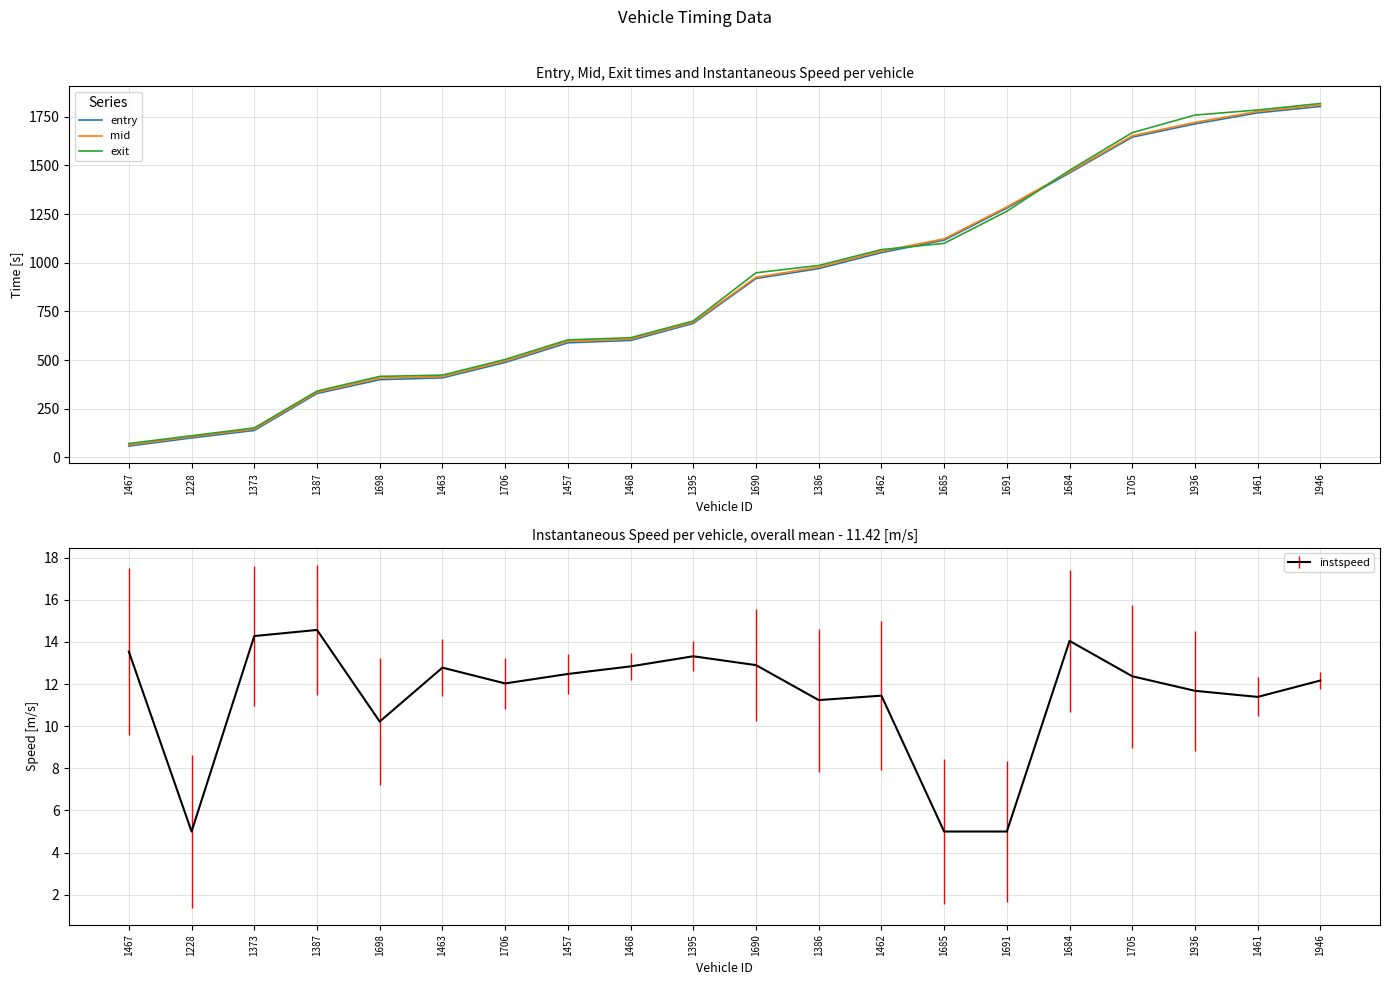

What is the label of the 13th point from the right?

1457